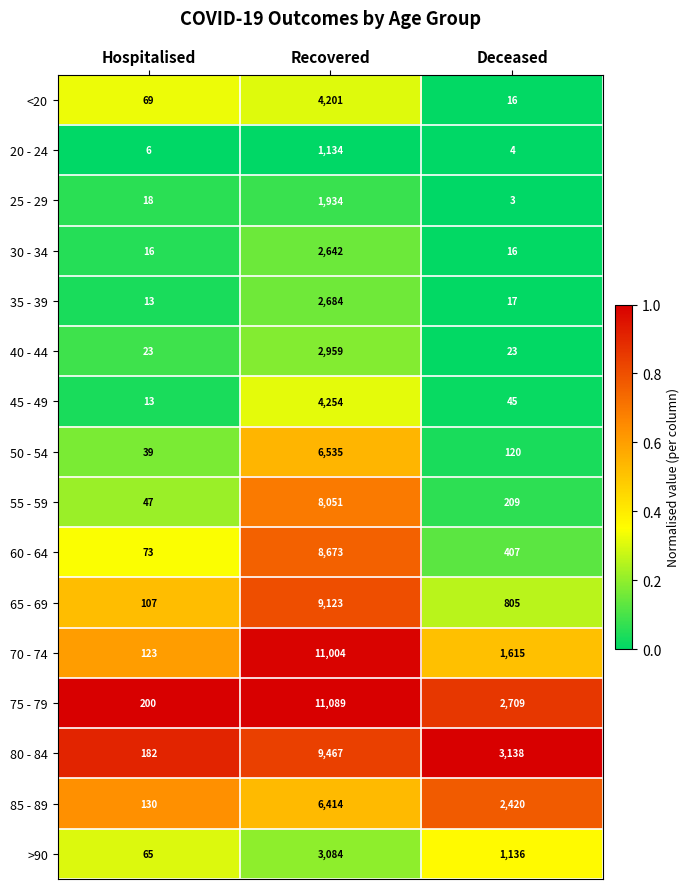

What is the spread (max minus min) of values at Hospitalised?

194